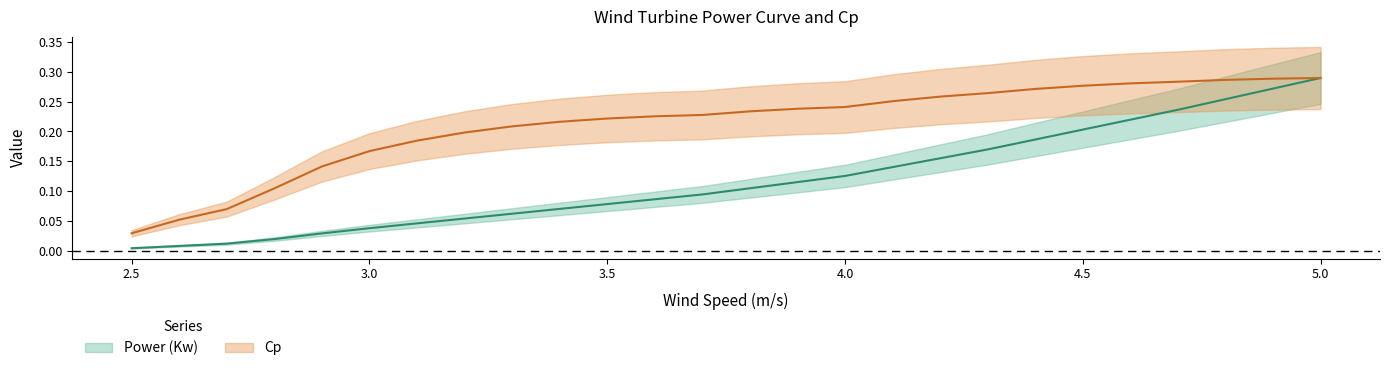

Is it true that cp equals 0.0 at 4?

False